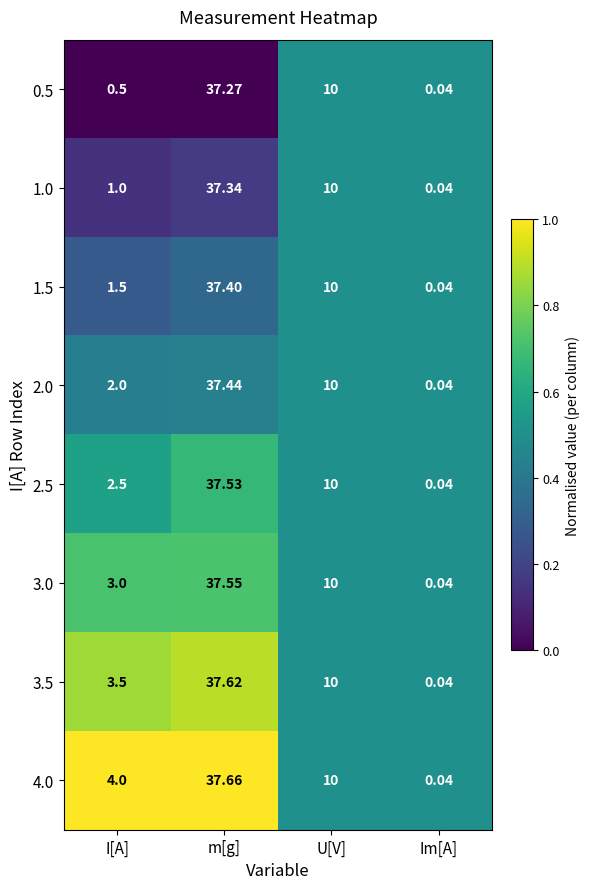

List the labels in order of 2.5 value, largest first.

m[g], U[V], I[A], Im[A]